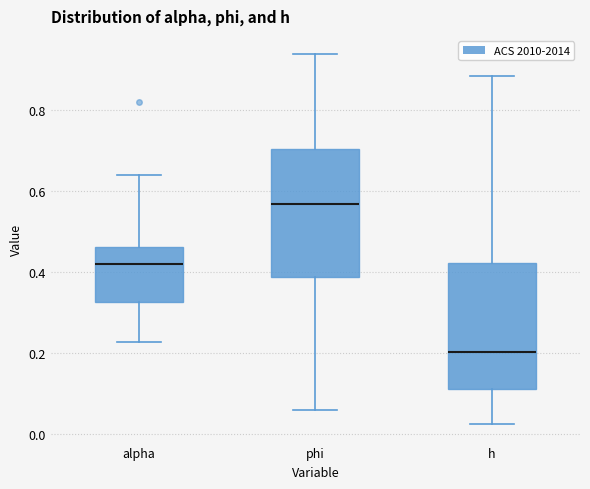

Reading left to right, transcribe this box plot: for each box, give where its median line is, the range the box spans, and where its two whiskers end, as read against the y-axis. The values are not printed on the chart, so give them approximately, as read against the axis.

alpha: median 0.42, box 0.32 to 0.46, whiskers 0.22 to 0.64
phi: median 0.56, box 0.38 to 0.70, whiskers 0.06 to 0.94
h: median 0.20, box 0.12 to 0.42, whiskers 0.02 to 0.88